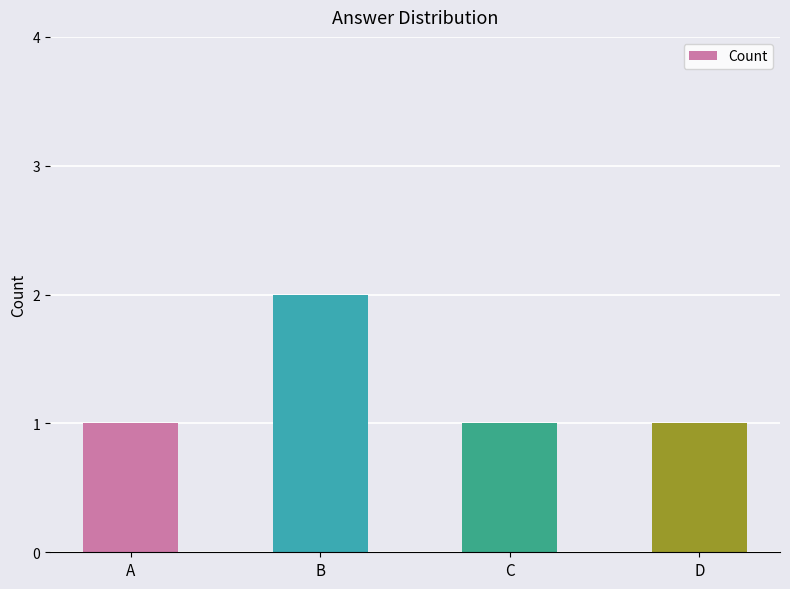

Reading right to left, transcribe all the data shown in this chart.

D=1	C=1	B=2	A=1